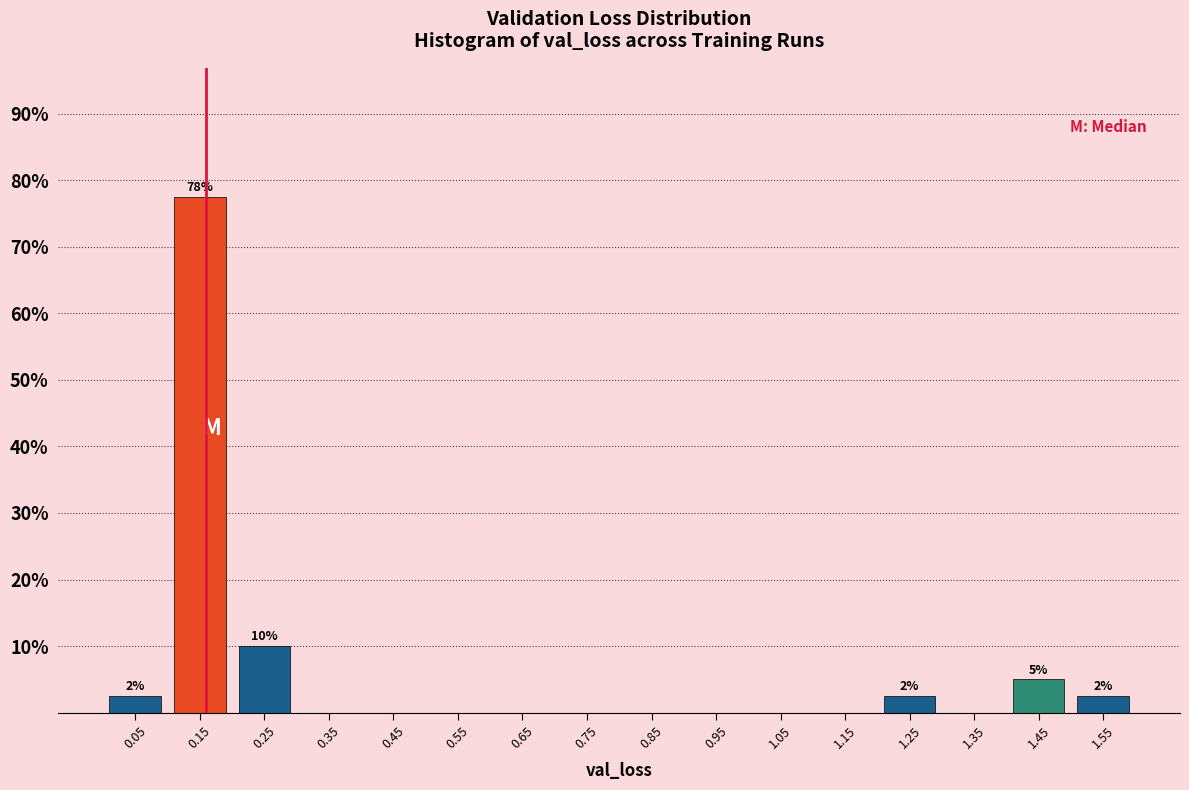

Over which range of the x-axis is the bar tallest?

0.1 to 0.2